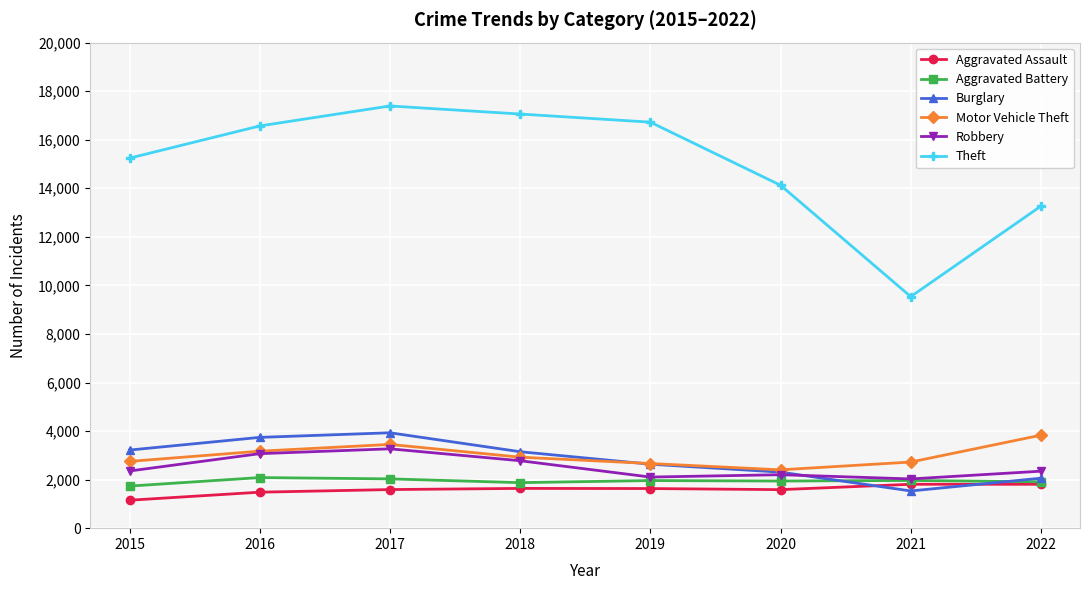

At which label is Motor Vehicle Theft closest to 3116?

2016